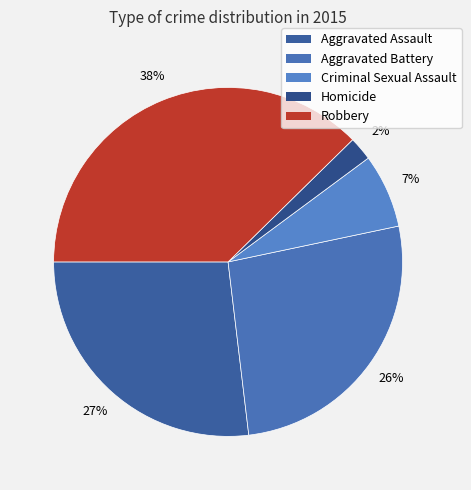

Is there a majority slice in this chart?

No